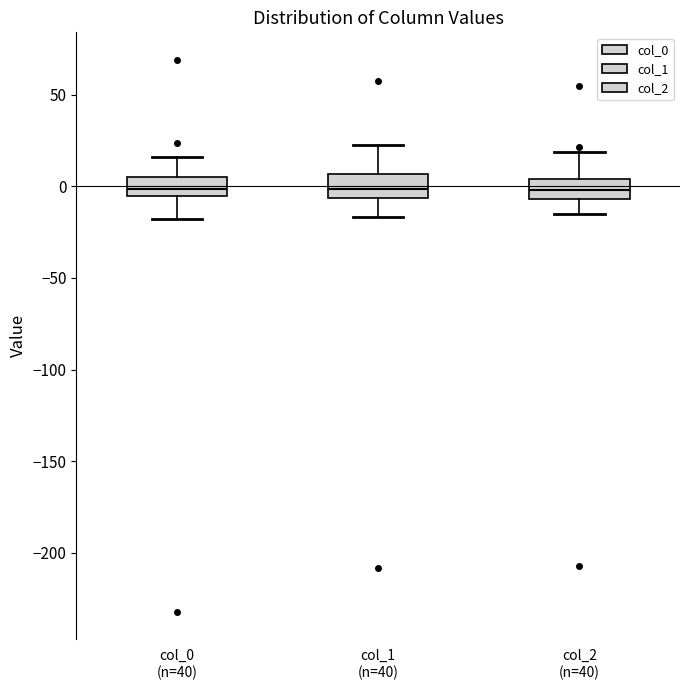

Reading left to right, transcribe this box plot: for each box, give where its median line is, the range the box spans, and where its two whiskers end, as read against the y-axis. The values are not printed on the chart, so give them approximately, as read against the axis.

col_0 (n=40): median 0, box -5 to 5, whiskers -20 to 15
col_1 (n=40): median 0, box -5 to 5, whiskers -15 to 25
col_2 (n=40): median 0, box -5 to 5, whiskers -15 to 20